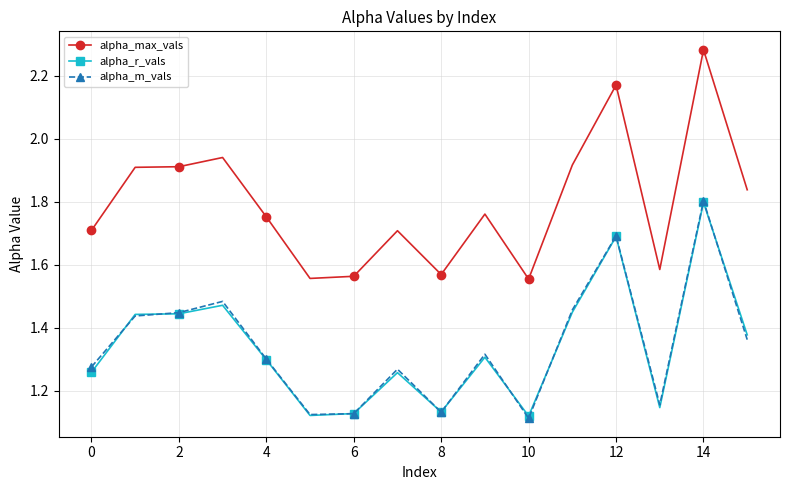

What is the sum of all alpha_r_vals values?

21.4